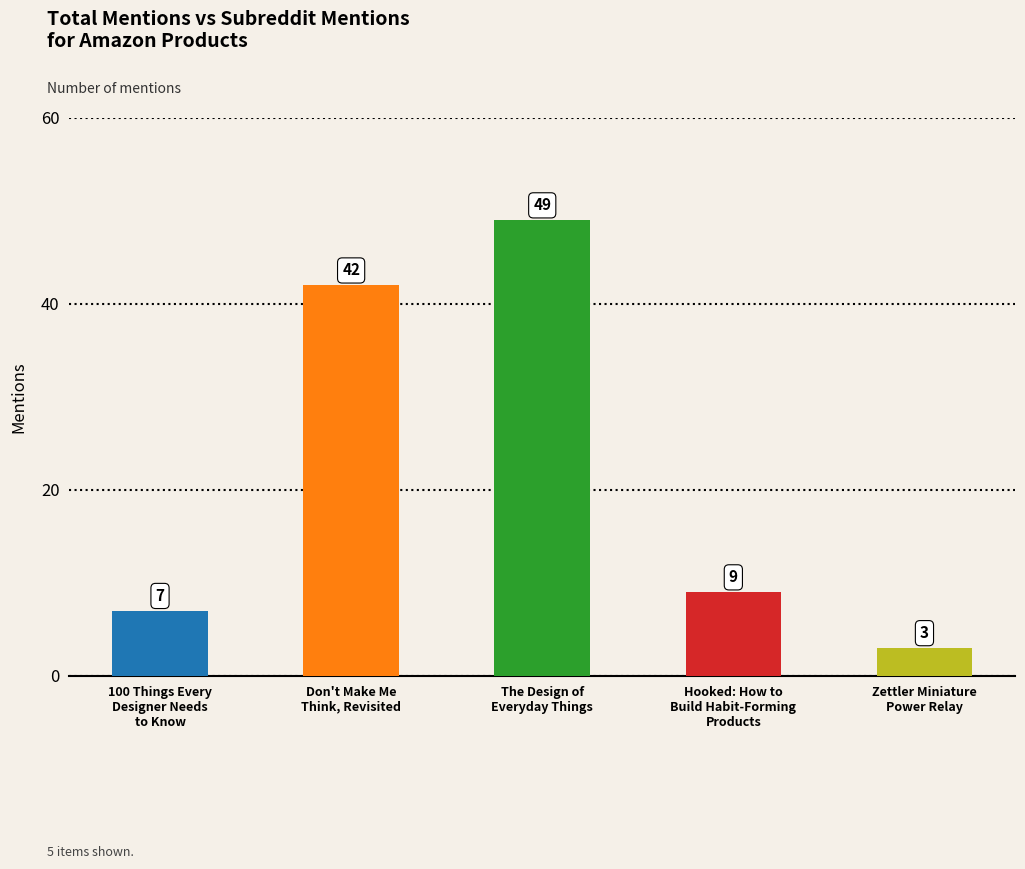

List the labels in order of value, largest first.

The Design of
Everyday Things, Don't Make Me
Think, Revisited, Hooked: How to
Build Habit-Forming
Products, 100 Things Every
Designer Needs
to Know, Zettler Miniature
Power Relay